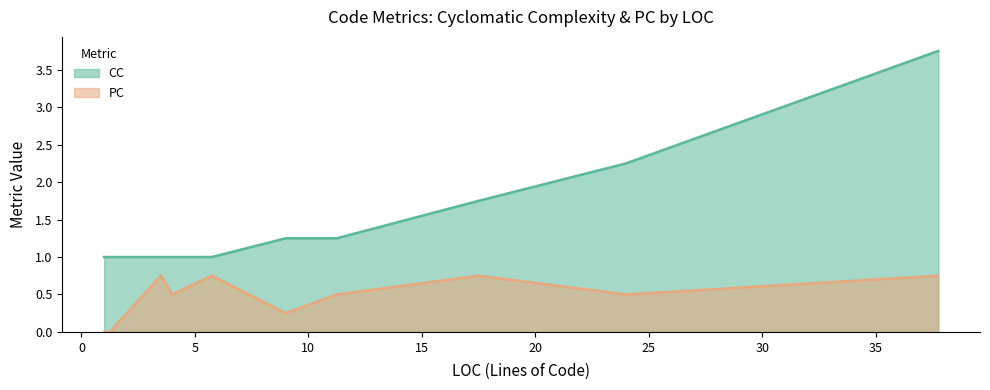

True or false: PC and CC cross at least once.

False